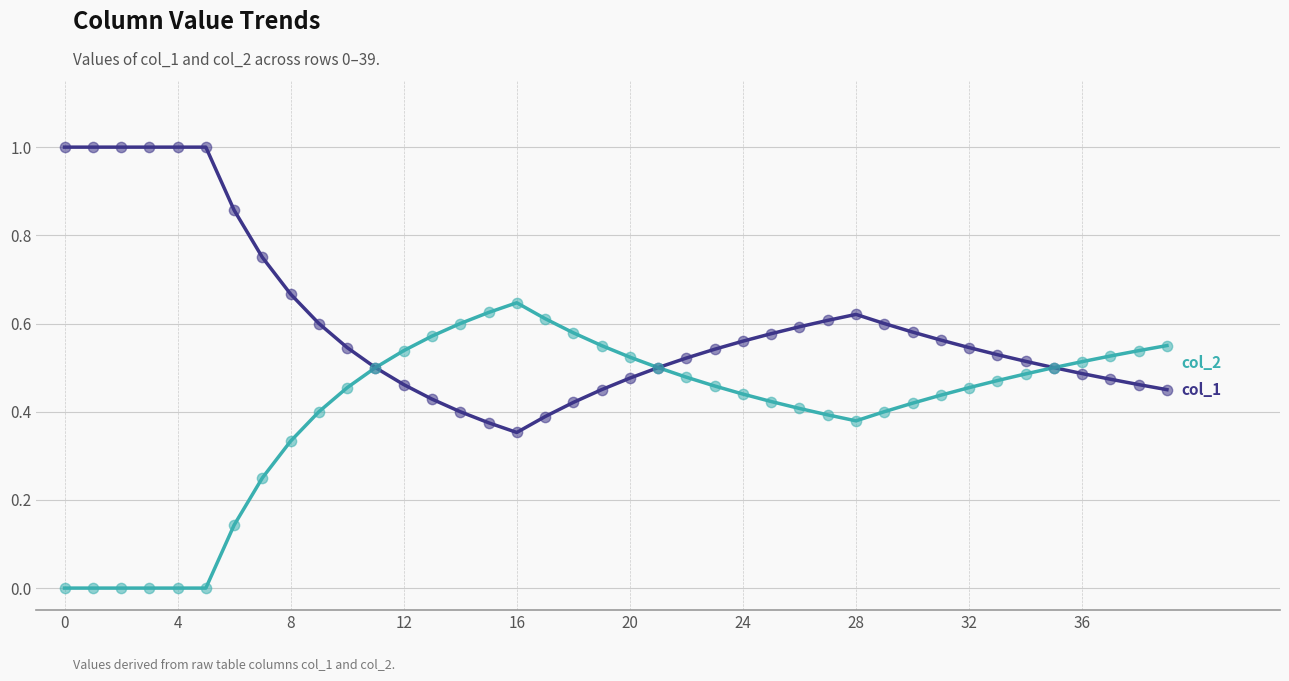

What is the greatest value displayed?

1.0